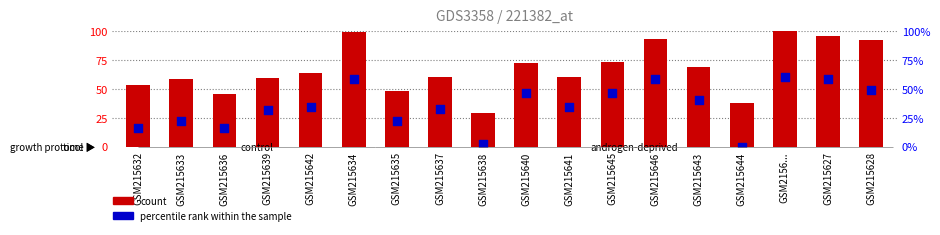

What are all the series names shown in the legend?

count, percentile rank within the sample